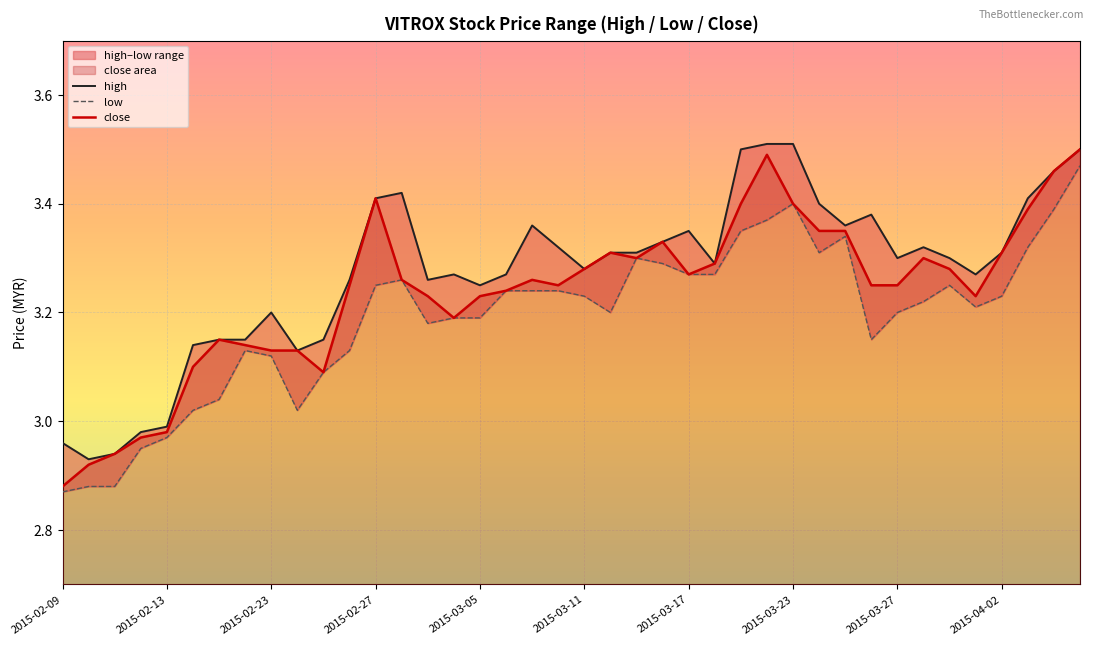

What is the sum of all close values?

129.5